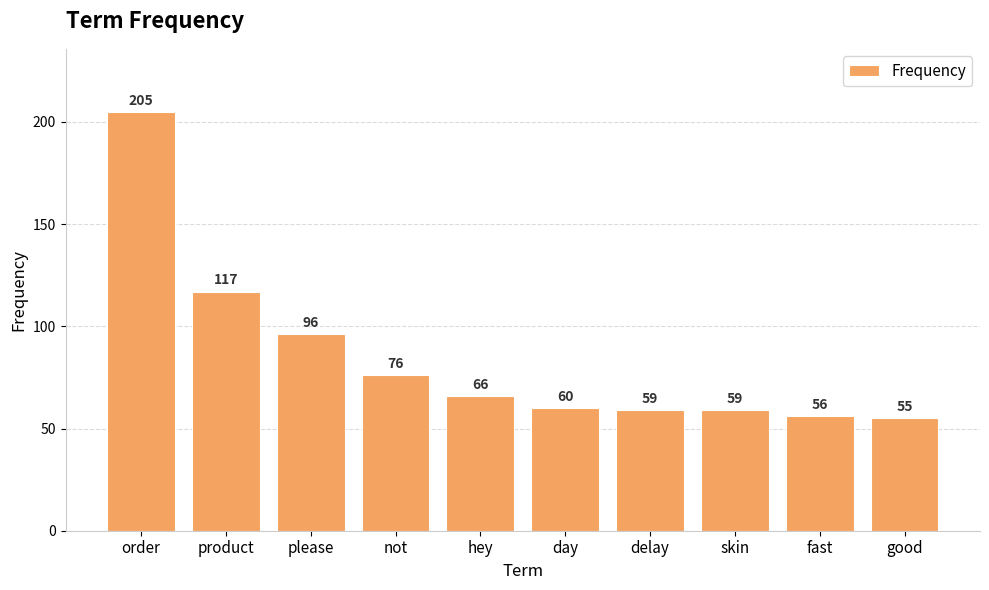

What is the difference between the second highest and second lowest values?

61